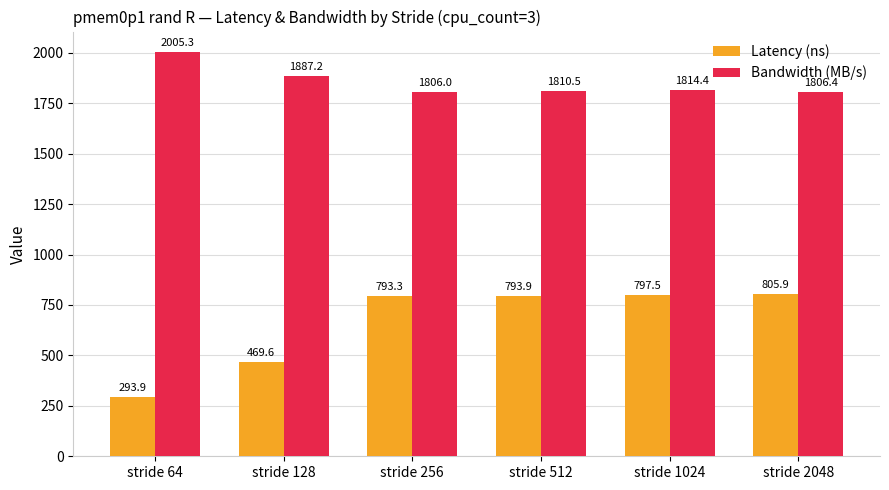

What is the highest value of the Latency (ns) series?

805.9